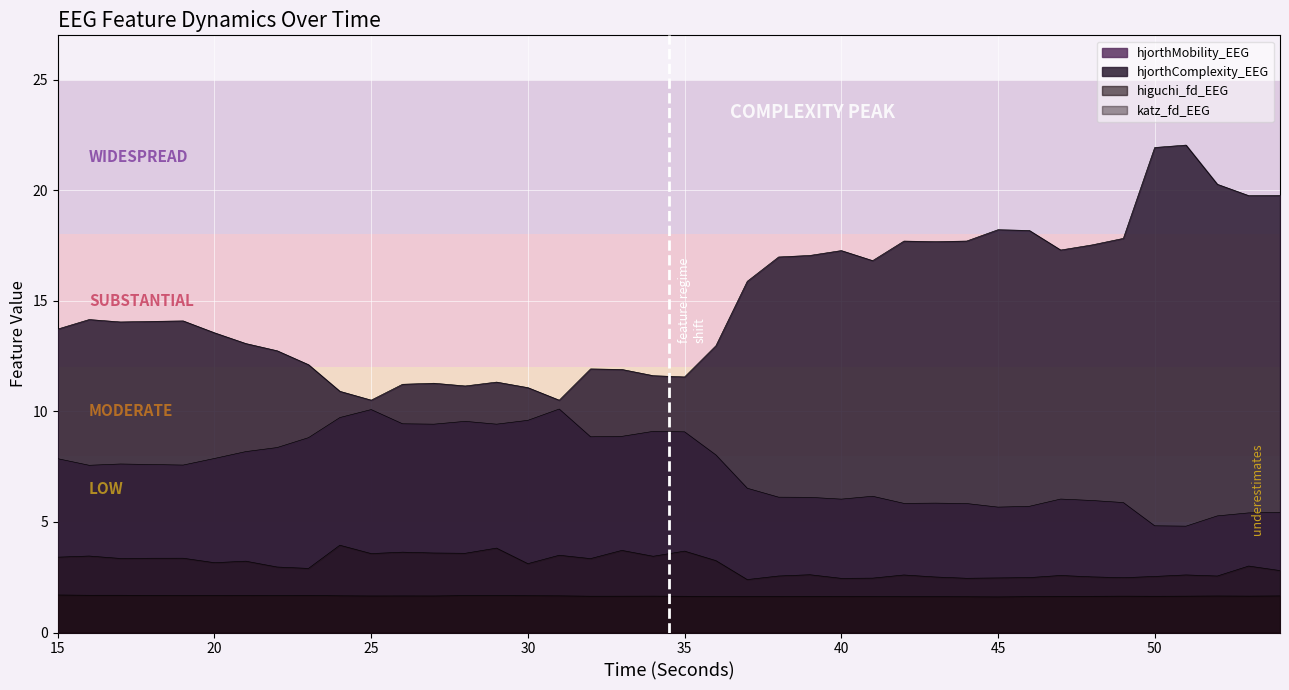

Rank the series by their maximum value, from highest to lowest.

hjorthComplexity_EEG, hjorthMobility_EEG, katz_fd_EEG, higuchi_fd_EEG